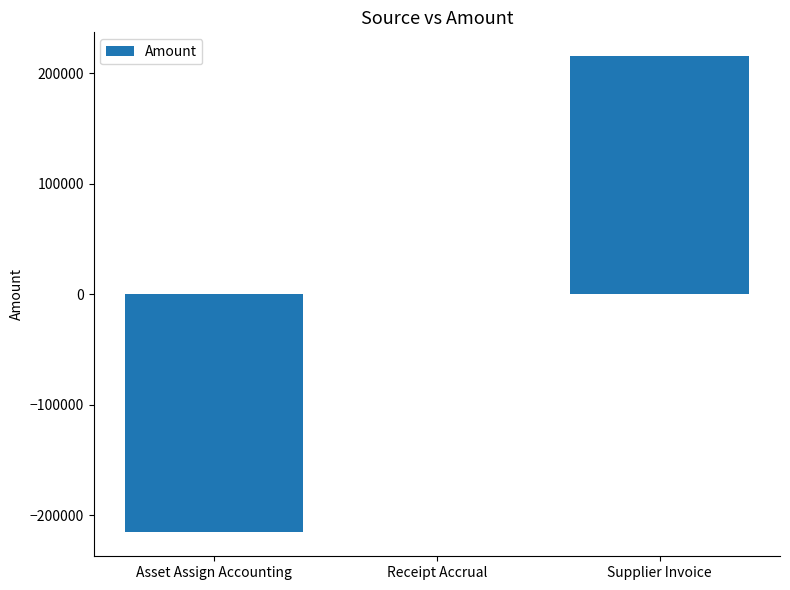

The chart shows a value of -145933.5 at Asset Assign Accounting. True or false?

False